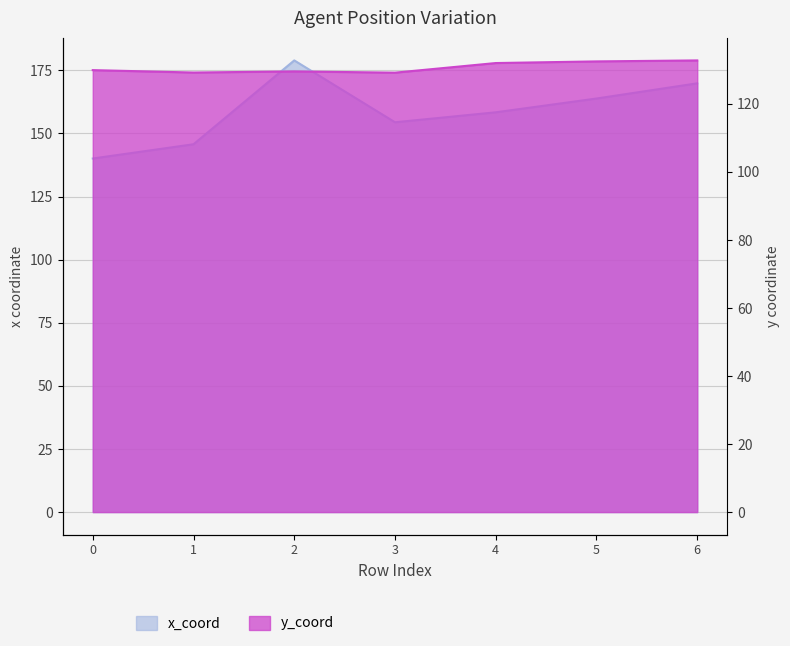

True or false: x_coord and y_coord intersect in this chart.

False